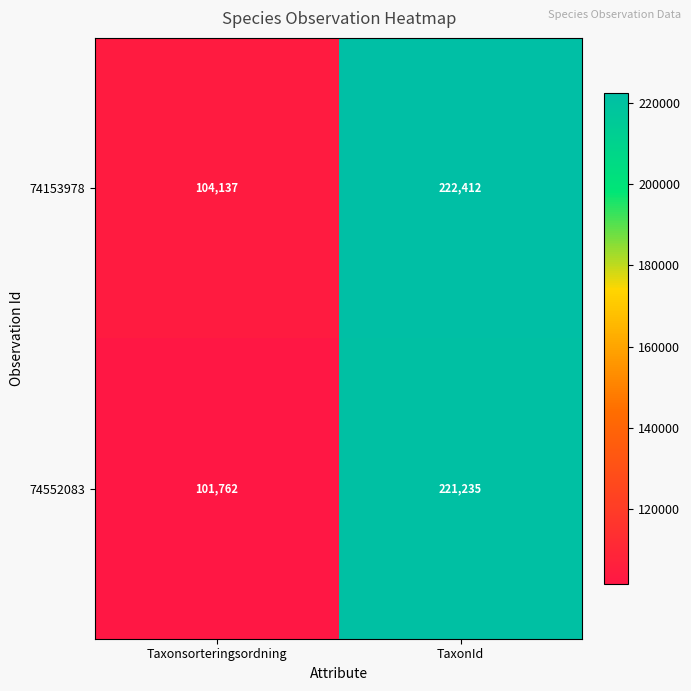

What is the greatest value displayed?

222412